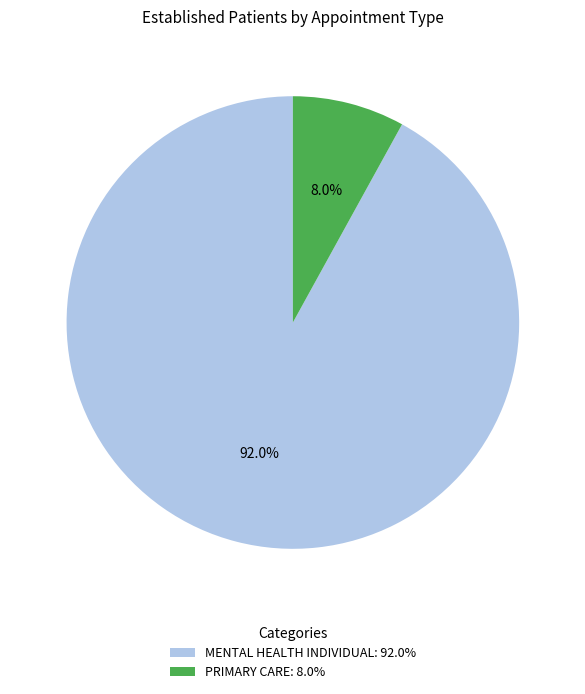

Combined, what portion of the pie is MENTAL HEALTH INDIVIDUAL and PRIMARY CARE?

100.0%